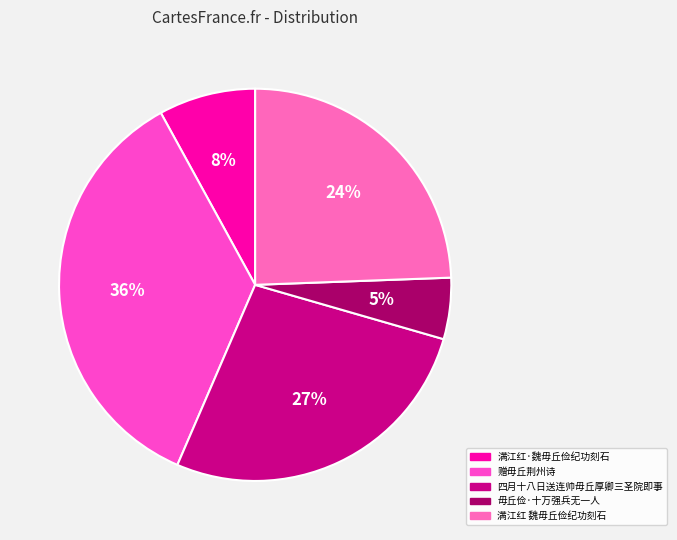

The 满江红·魏毋丘俭纪功刻石 slice represents 2% of the pie. True or false?

False